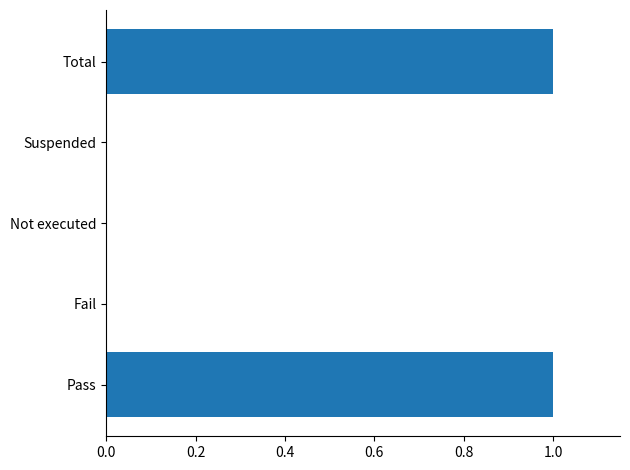

The value at Total is 2. True or false?

False